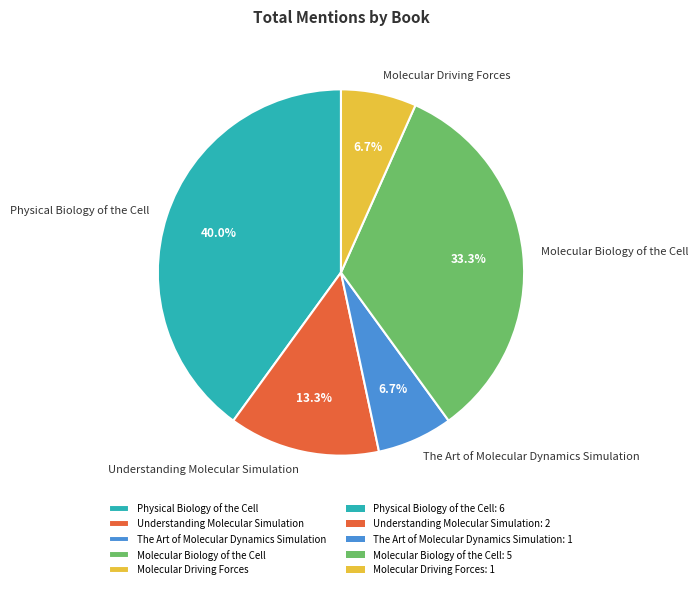

To the nearest percent, what is the combined percentage of Molecular Driving Forces and Physical Biology of the Cell?

47%